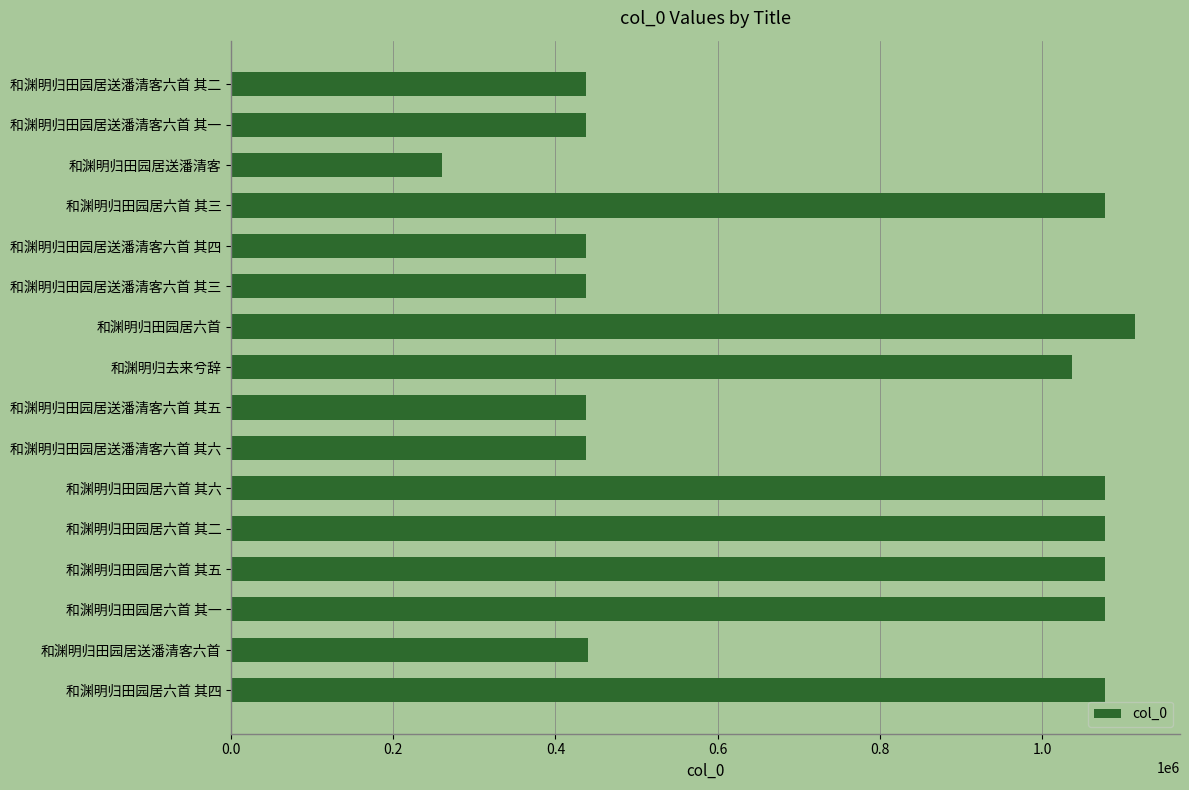

What is the difference between the second highest and minimum values?

817237